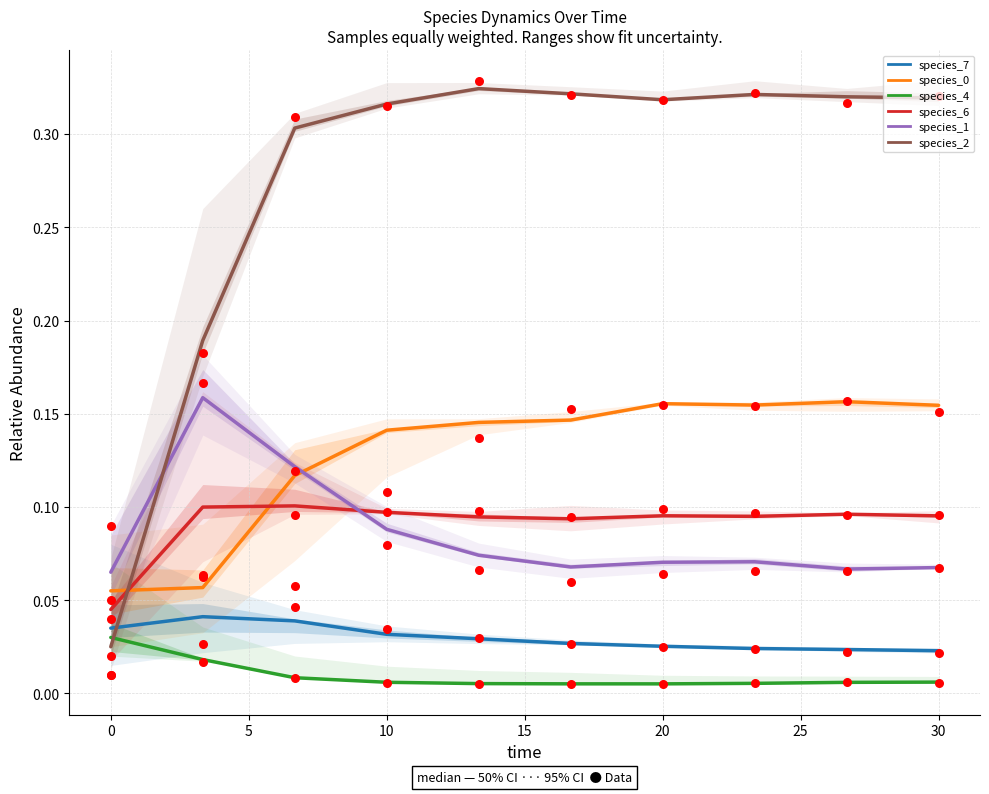

Which series has the widest spread of Y values?

species_2